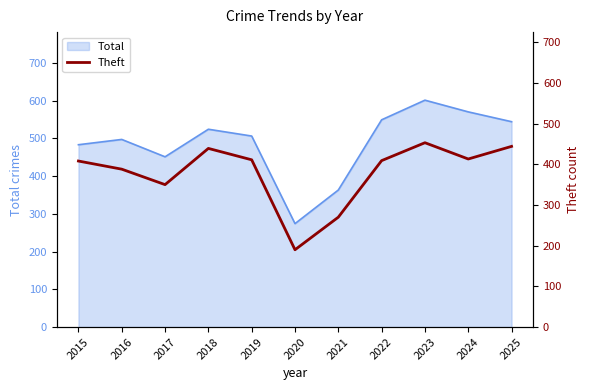

Reading left to right, extract all data points from this chart.

408	388	350	439	411	190	270	409	453	413	444